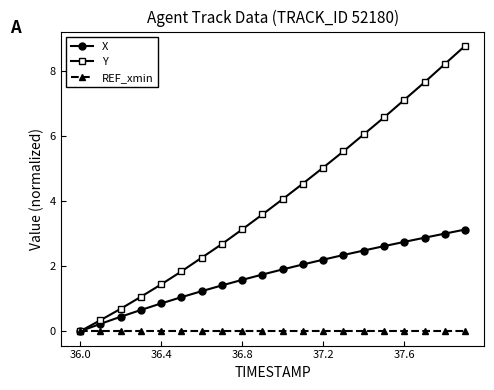

What is the highest value of the X series?

3.1